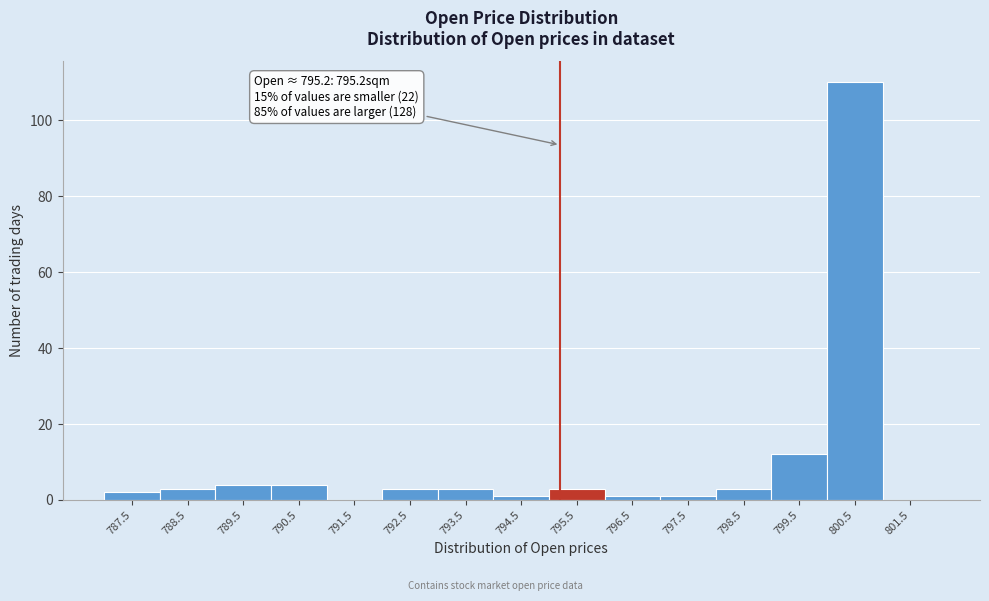

Which range on the x-axis has the tallest bar?

800 to 801